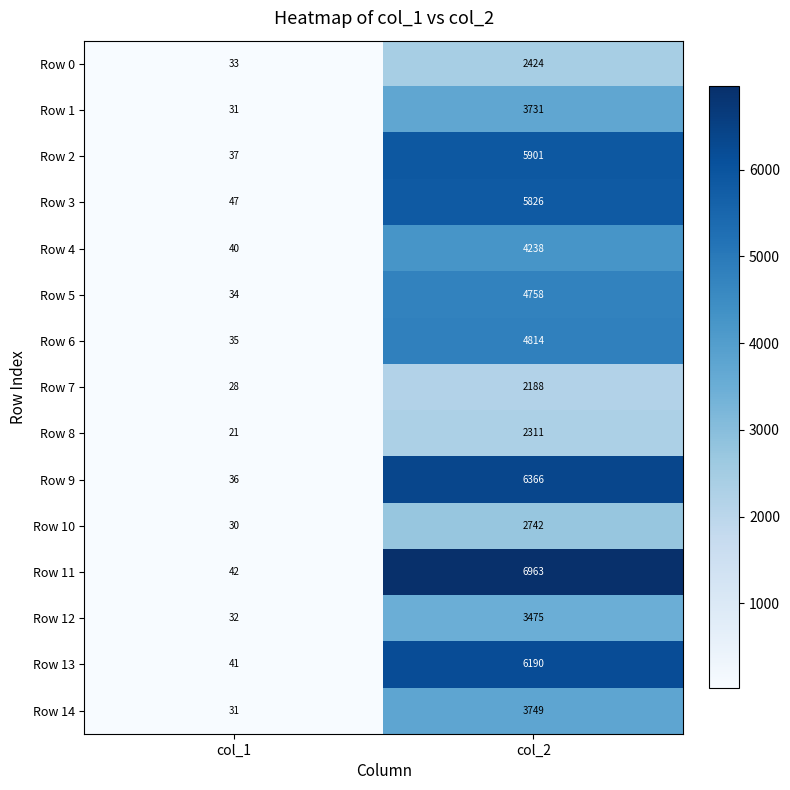

How many distinct data groups are displayed?

15